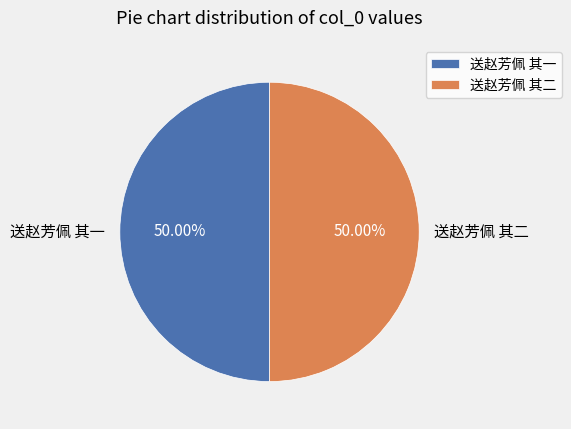

What percentage do 送赵芳佩 其一 and 送赵芳佩 其二 together represent?

100.0%